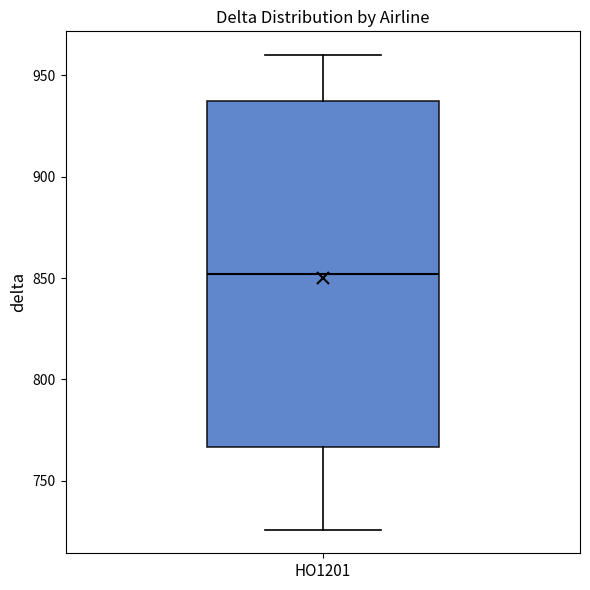

Read this box plot against the y-axis: the position of the median line, the range covered by the box, and the ends of both whiskers. The values are not printed on the chart, so give them approximately, as read against the axis.

median 850, box 765 to 940, whiskers 725 to 960